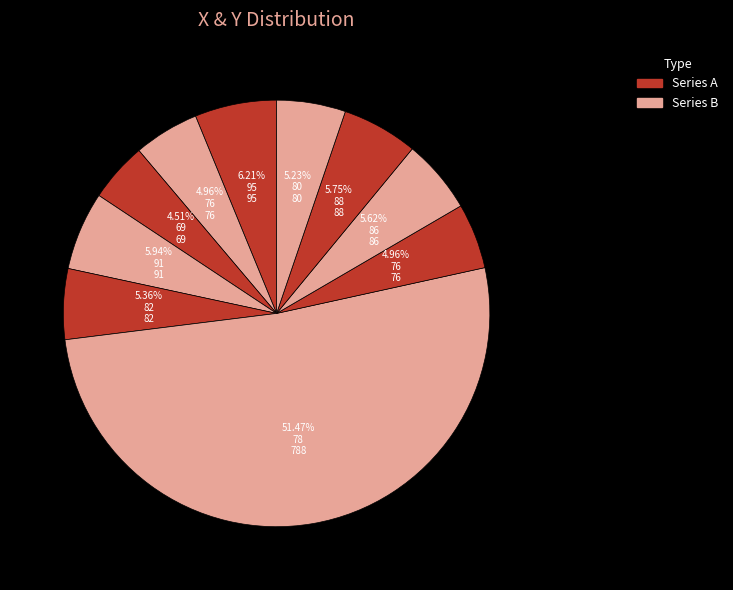

Which slice represents more than half of the pie?

78